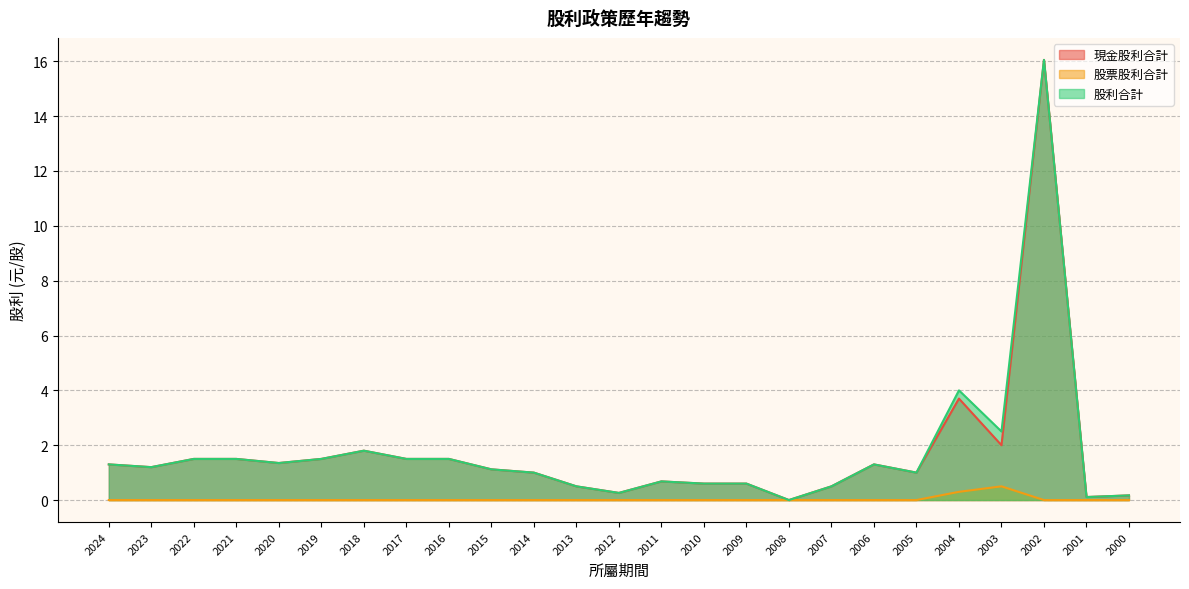

At which category is the sum across all series the highest?

2002